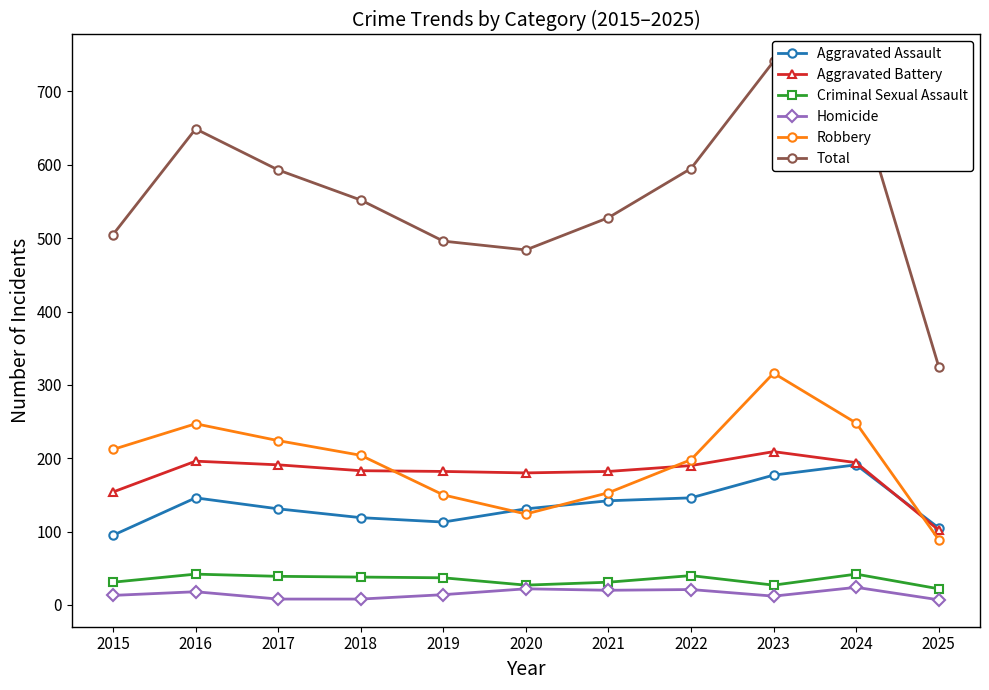

True or false: Total has a value of 630 at 2020.

False